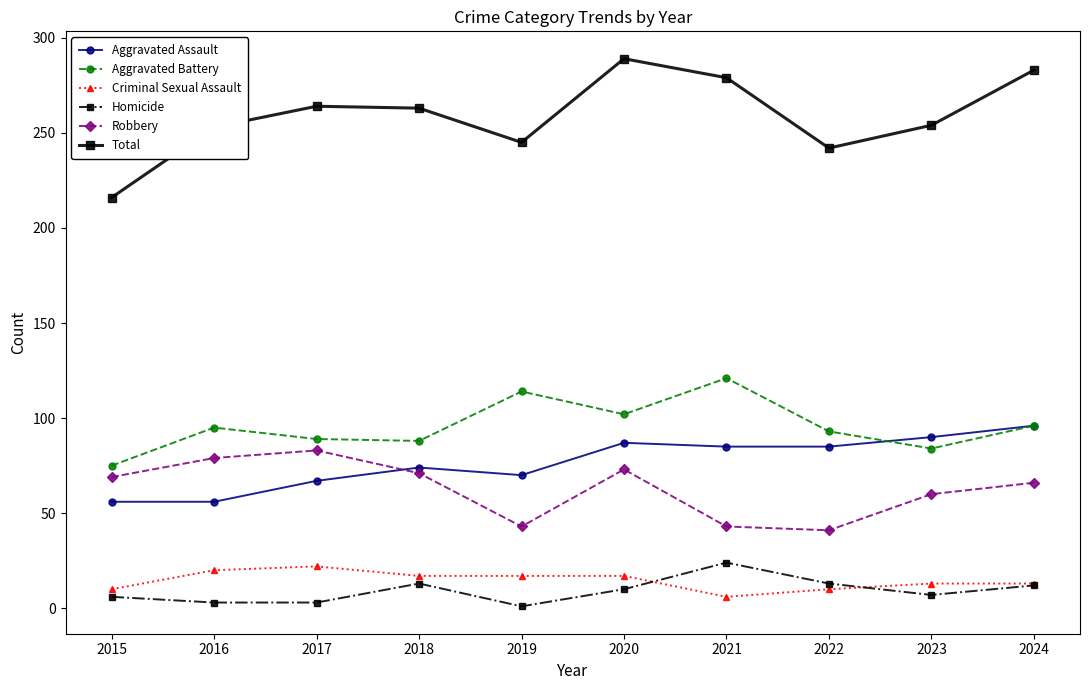

At which label does Total first exceed 263?

2017